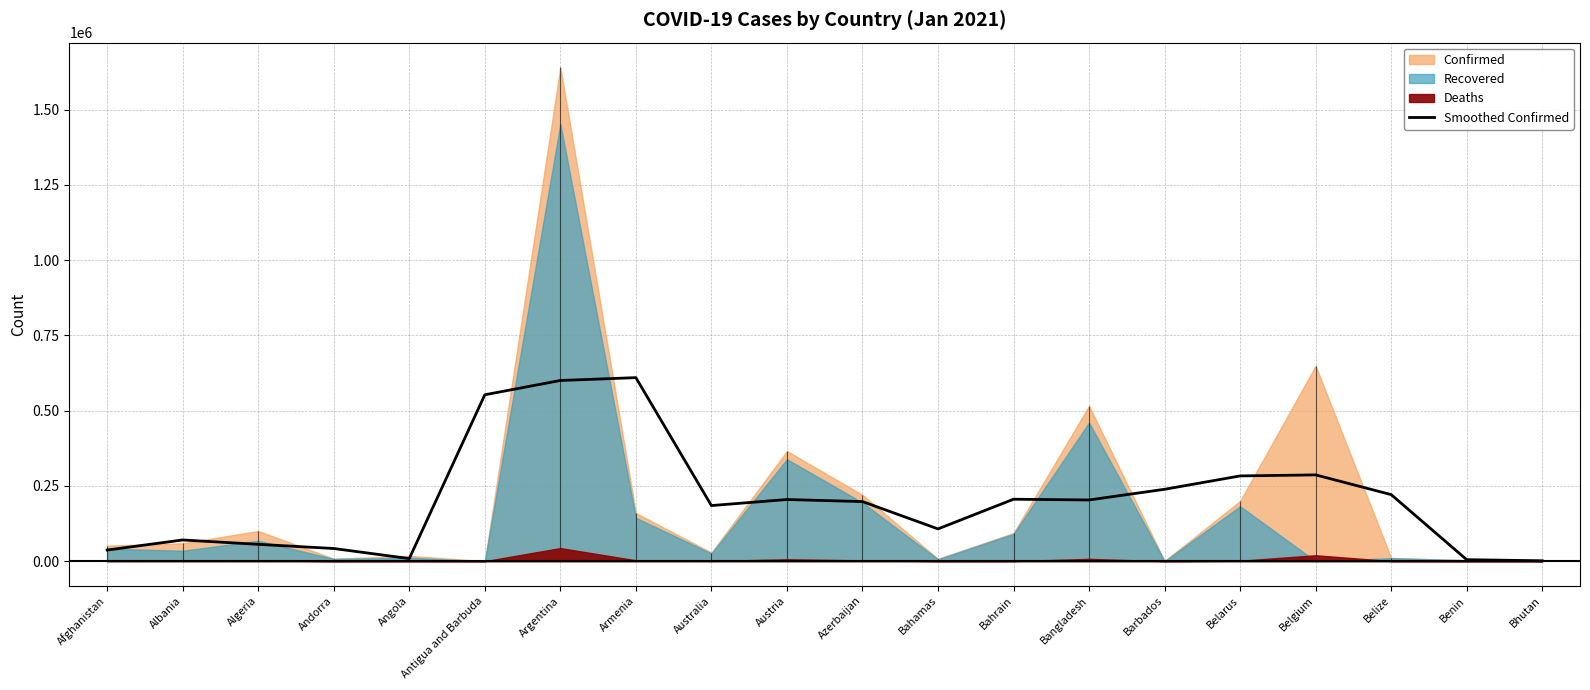

What is the minimum value shown in the chart?

1322.3